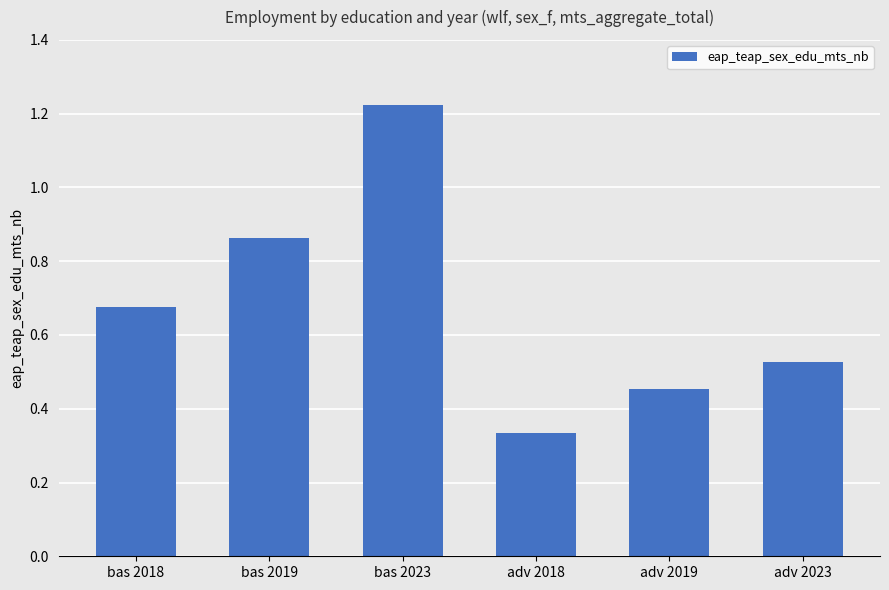

The value at adv 2018 is 0.1. True or false?

False